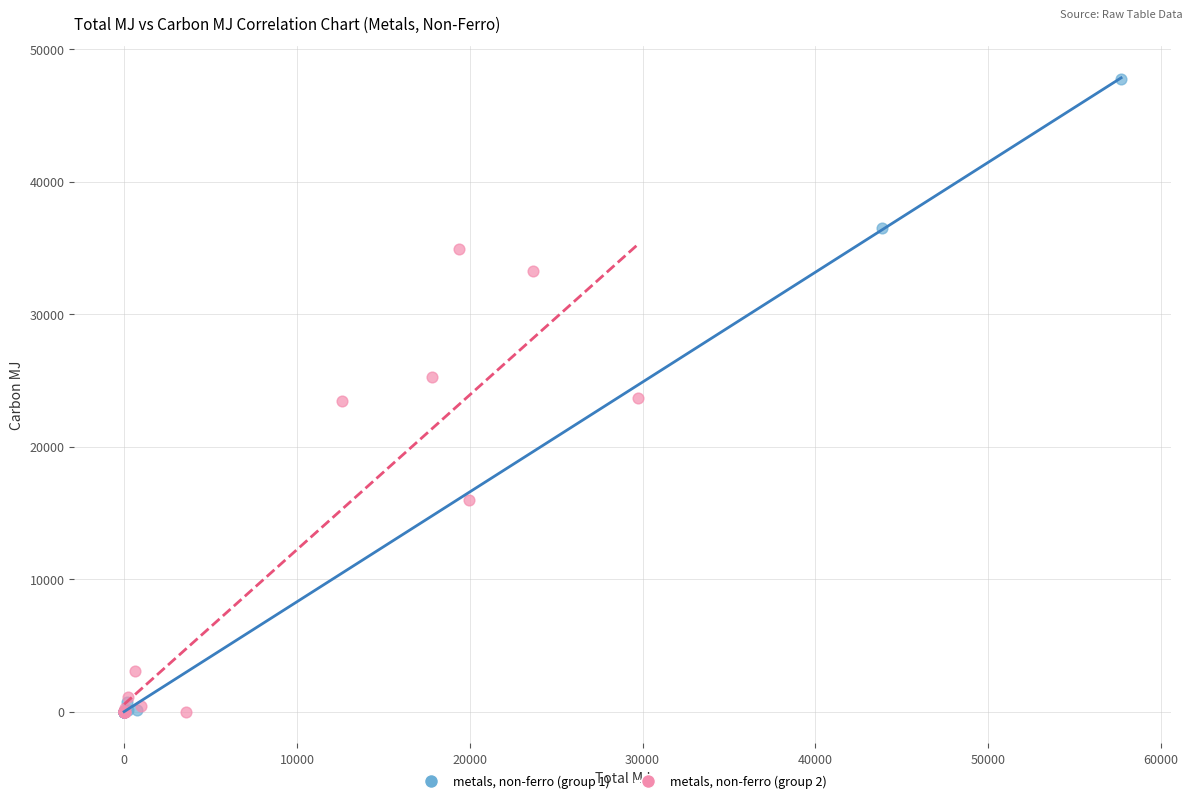

Which series reaches the maximum Y coordinate?

metals, non-ferro (group 1)